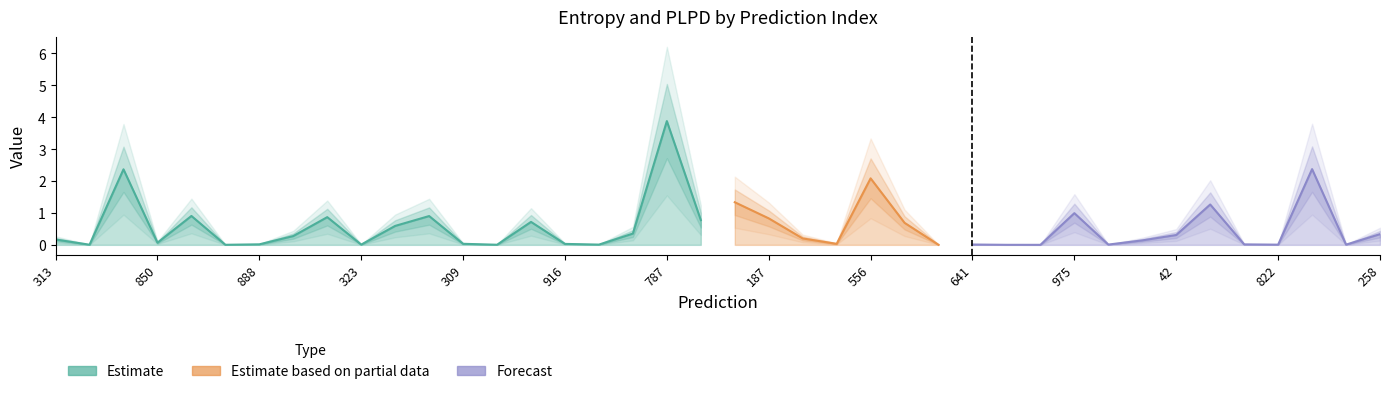

The value of entropys at 366 is 1.3. True or false?

True